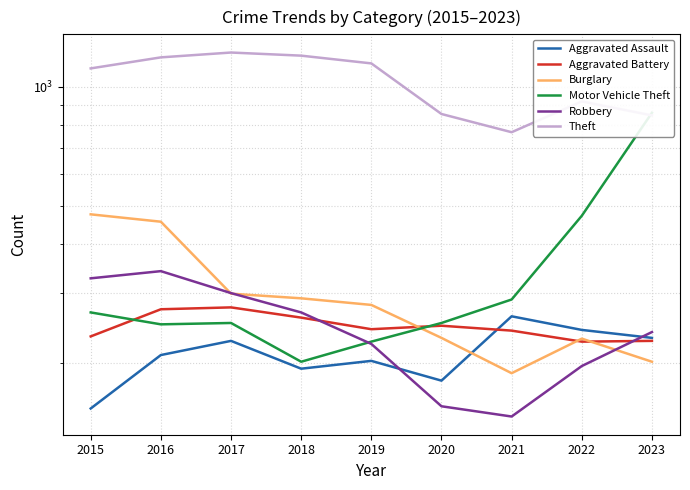

List the labels in order of Theft value, largest first.

2017, 2018, 2016, 2019, 2015, 2022, 2020, 2023, 2021